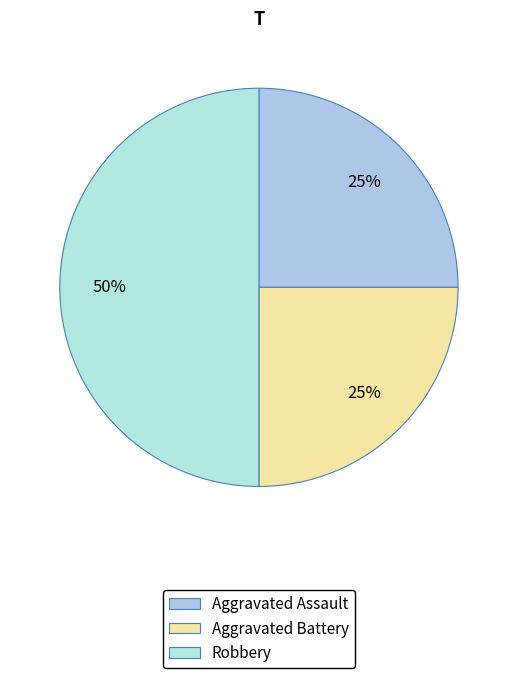

Is the sum of Robbery and Aggravated Battery greater than half?

Yes